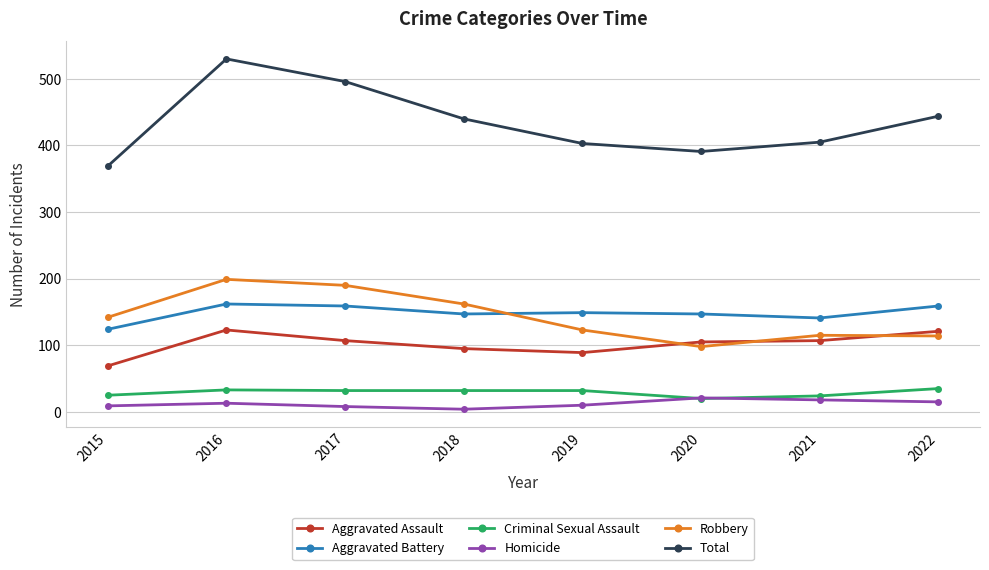

Is it true that Aggravated Assault equals 158 at 2018?

False